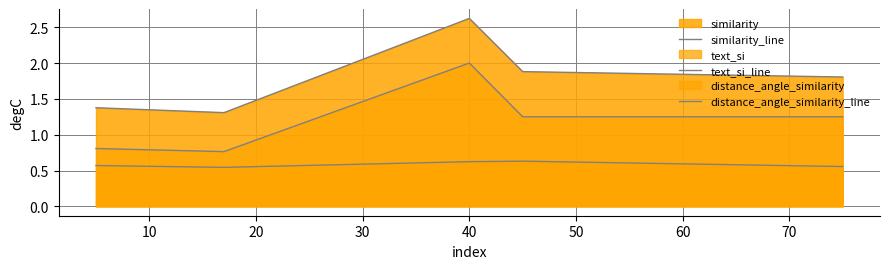

What is the maximum value for distance_angle_similarity_line?

0.6